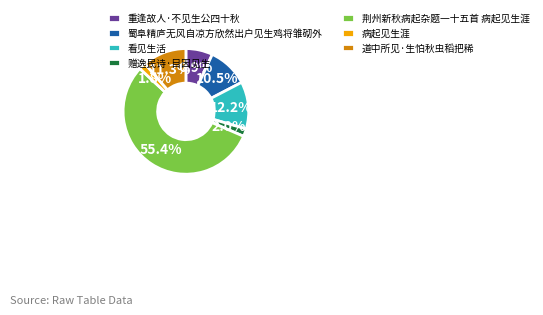

To the nearest percent, what is the difference between the largest and smallest slice percentages?

54%